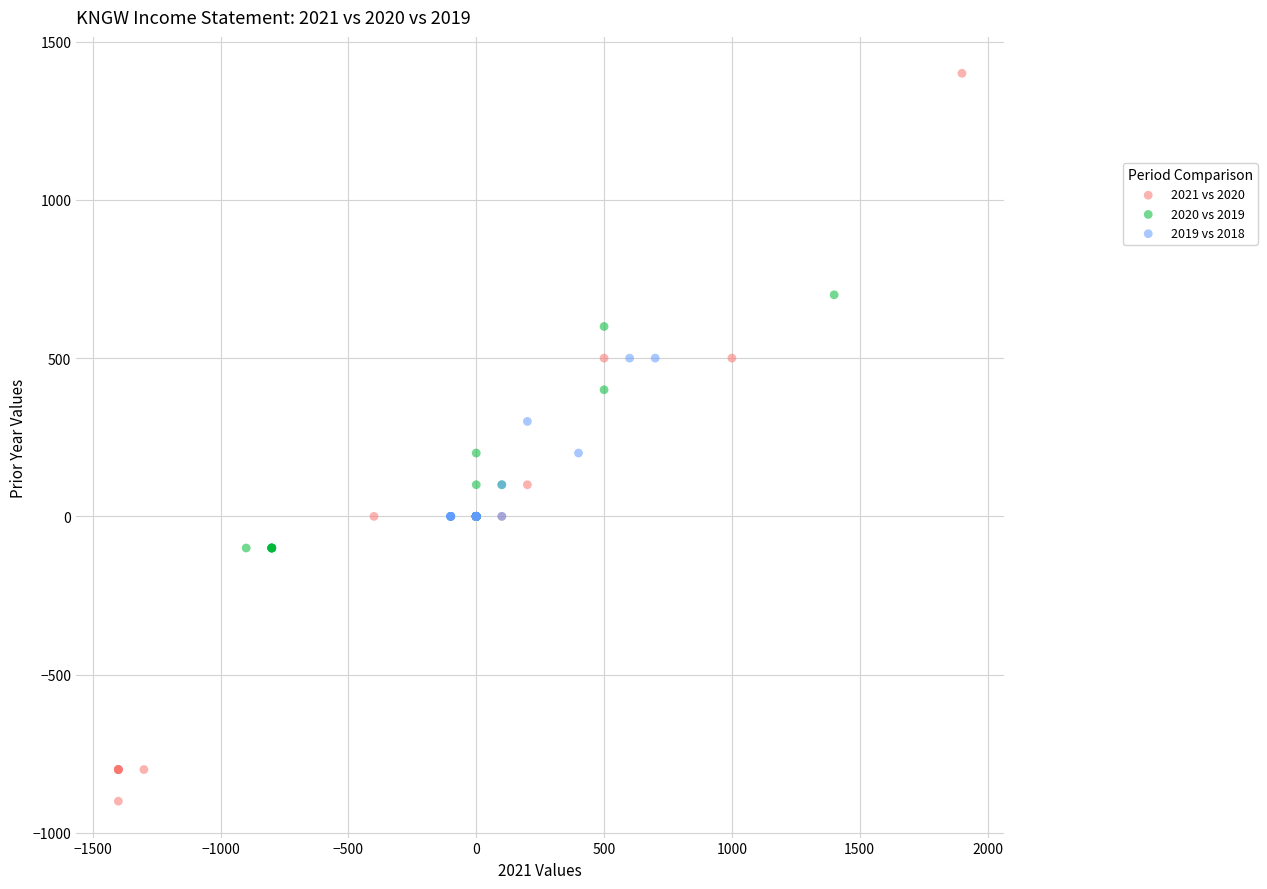

Which series contains the highest Y value?

2021 vs 2020